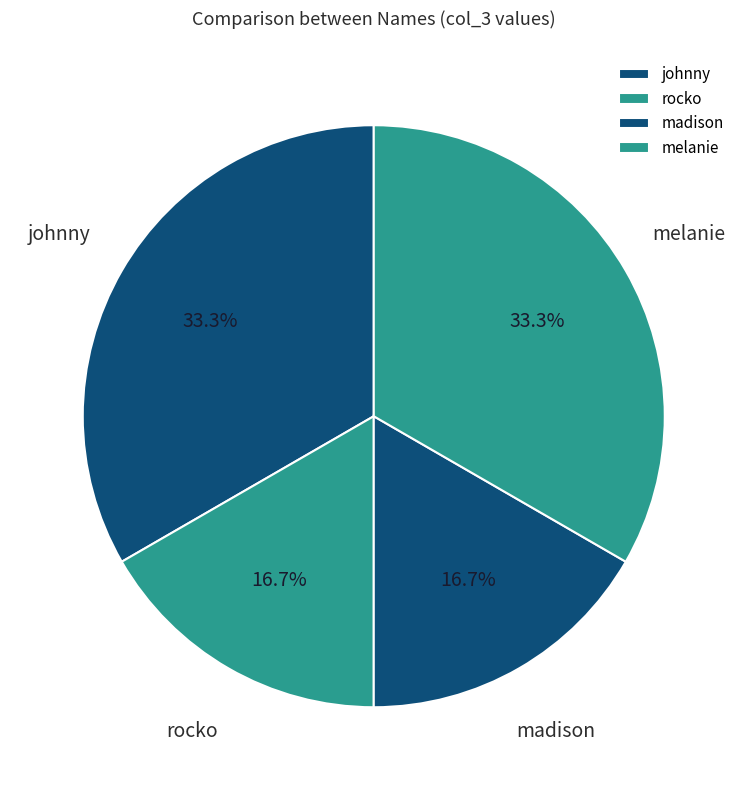

How many slices are in this pie chart?

4